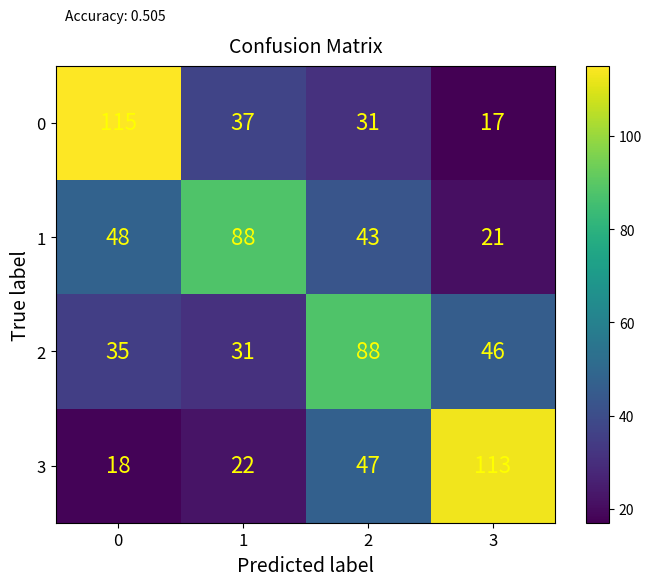

Between 1 and 2, which series saw the biggest shift?

2